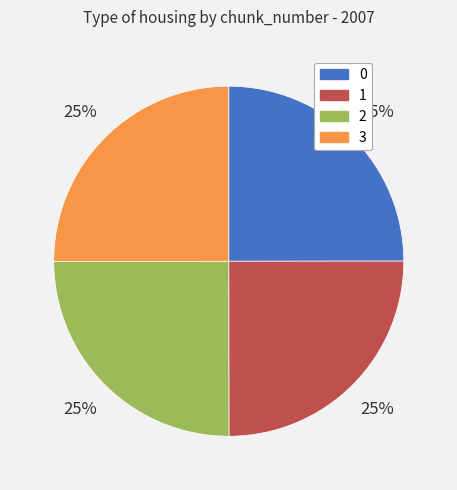

Is it true that 2 is 37% of the pie?

False